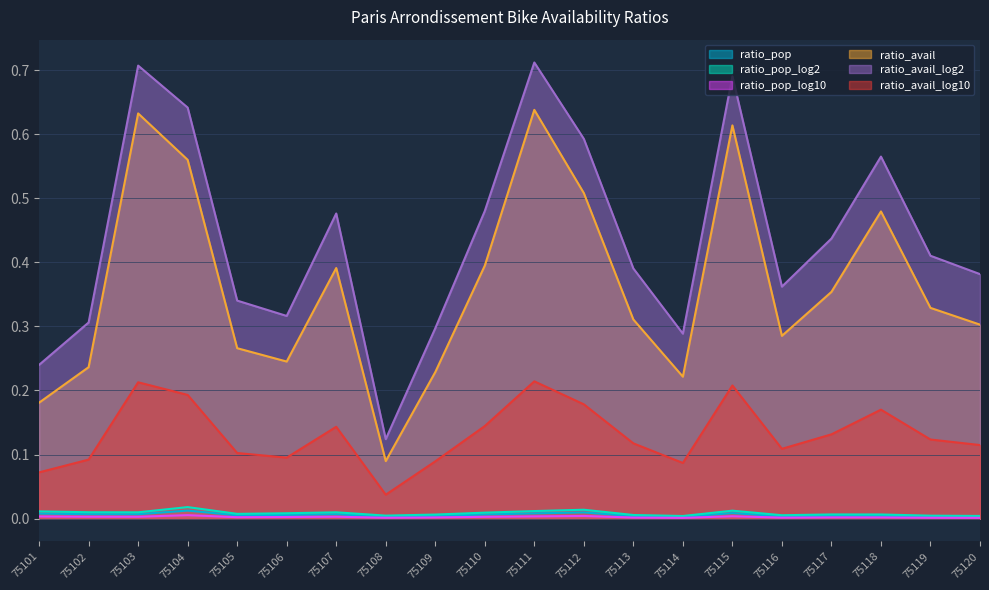

At how many categories does at least one series exceed 0?

20